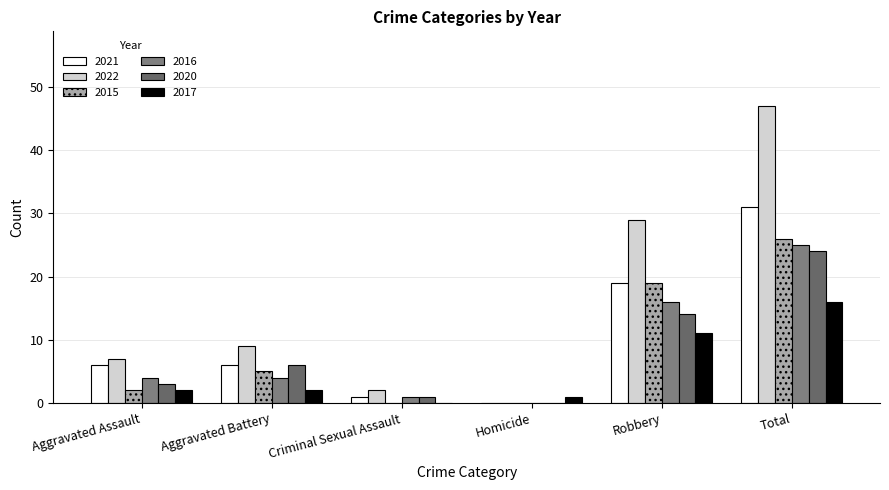

Reading left to right, list all the values displayed in this chart.

2021: 6	6	1	0	19	31
2022: 7	9	2	0	29	47
2015: 2	5	0	0	19	26
2016: 4	4	1	0	16	25
2020: 3	6	1	0	14	24
2017: 2	2	0	1	11	16